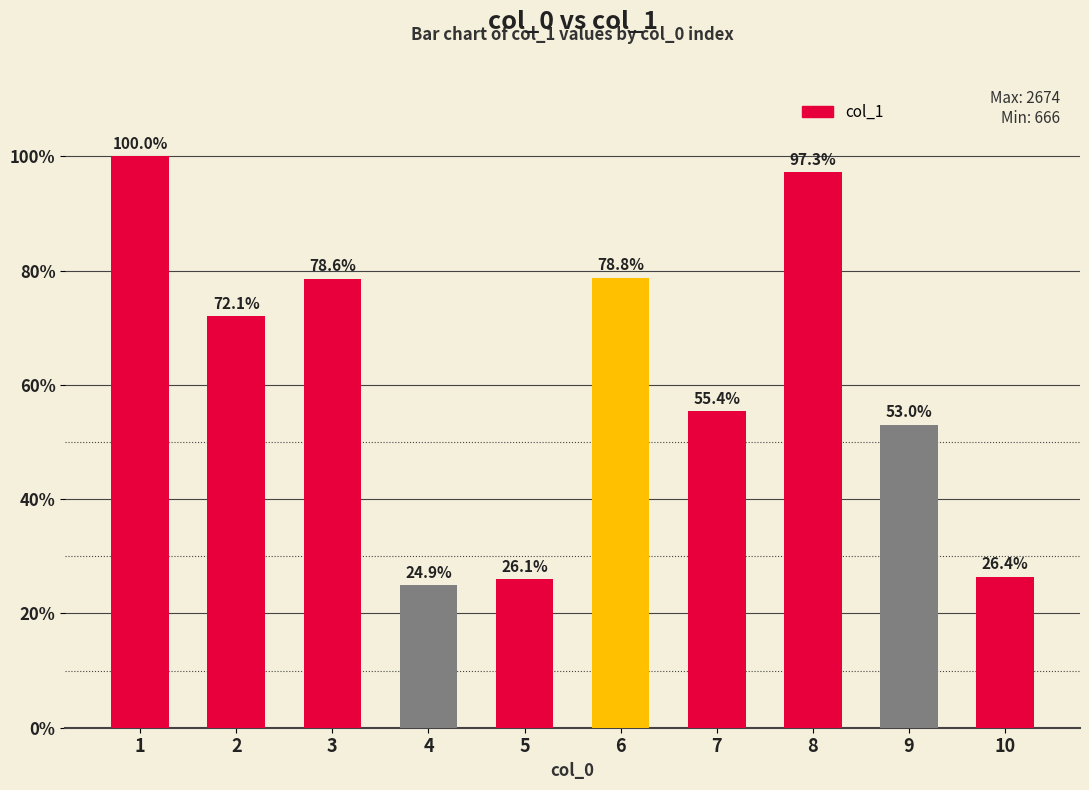

The value at 10 is 707. True or false?

True